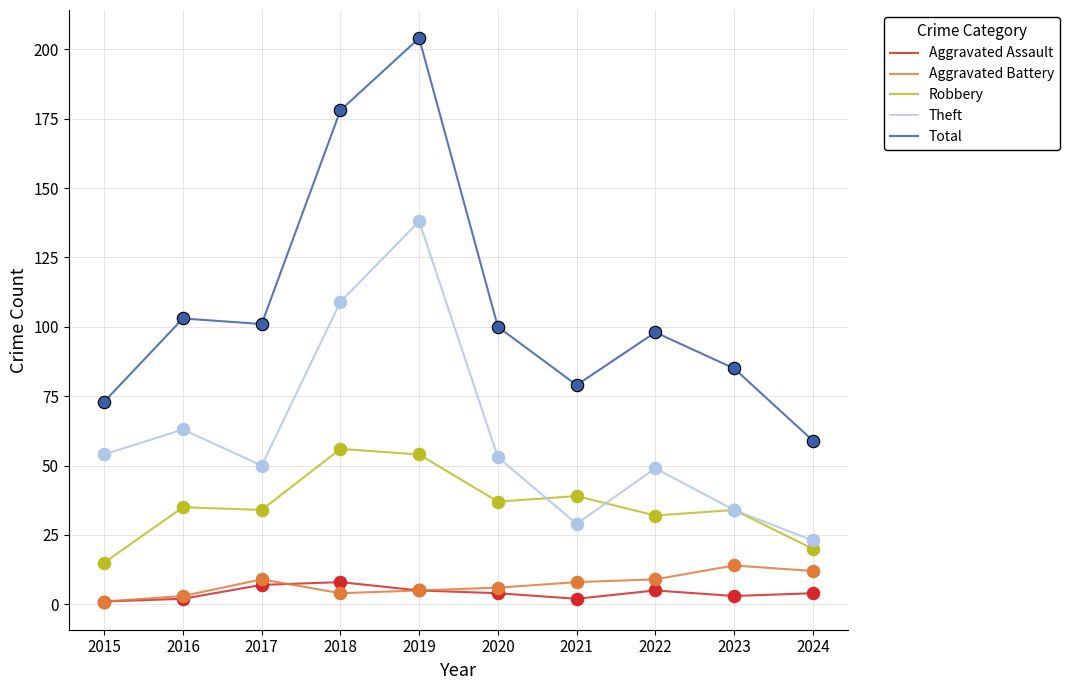

What are all the series names shown in the legend?

Aggravated Assault, Aggravated Battery, Robbery, Theft, Total